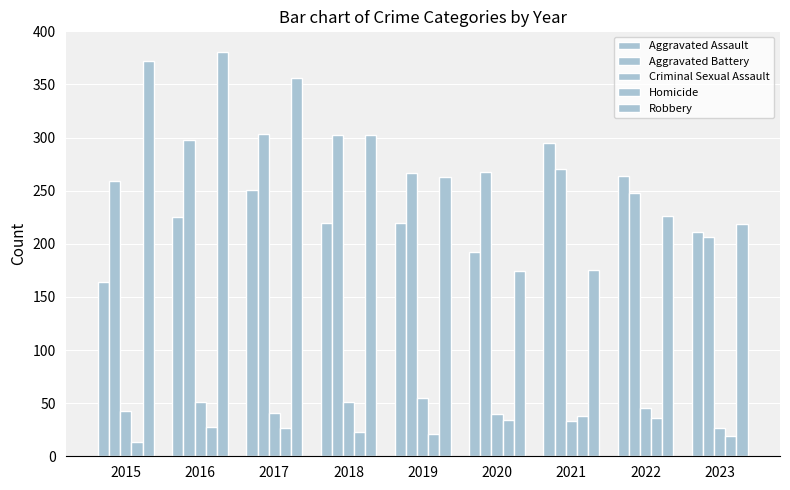

Which label corresponds to the smallest value in the chart?

2015